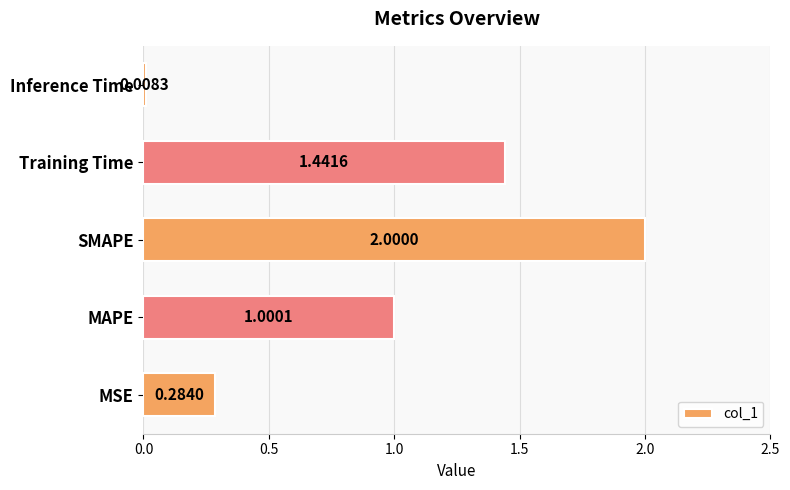

At which label is the value closest to 1?

MAPE